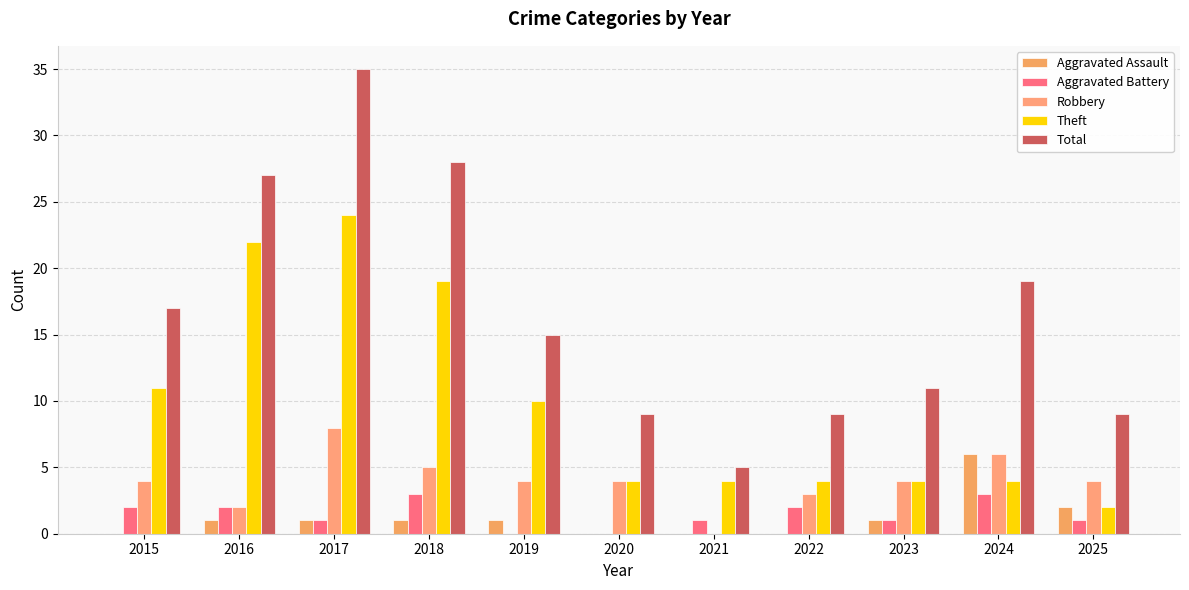

What is the greatest value displayed?

35